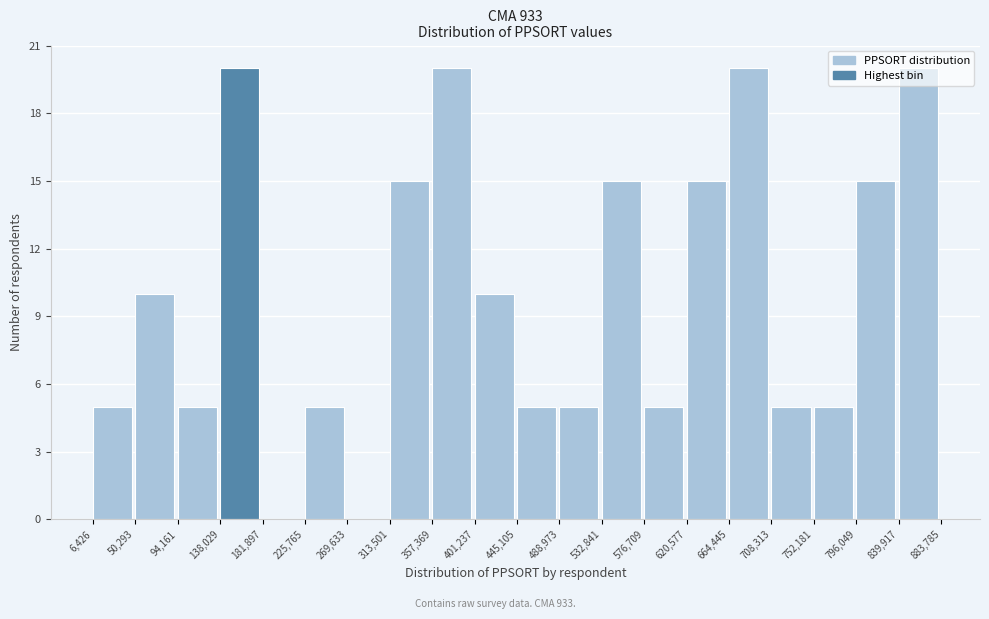

What is the height of the bar covering 94,161 to 138,029 on the x-axis? The values are not printed on the chart, so give them approximately, as read against the axis.

5